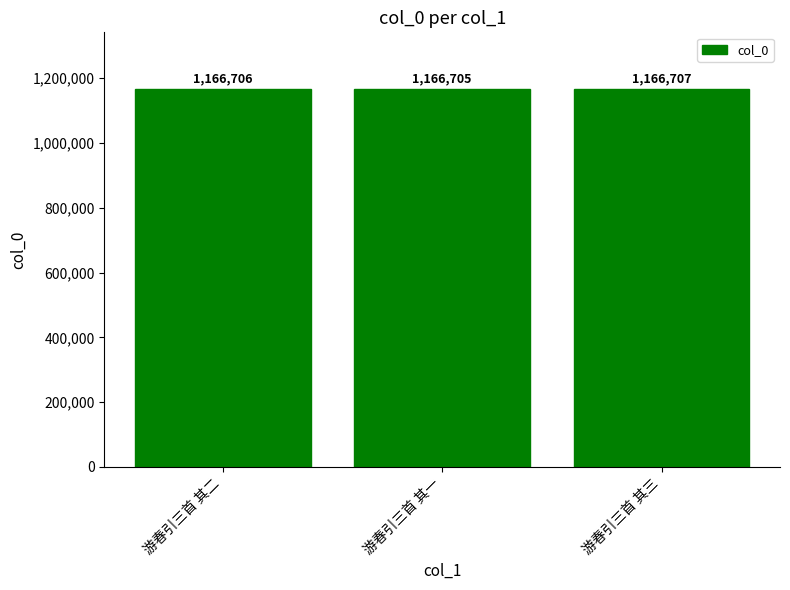

What is the value of the 3rd bar from the left?

1166707